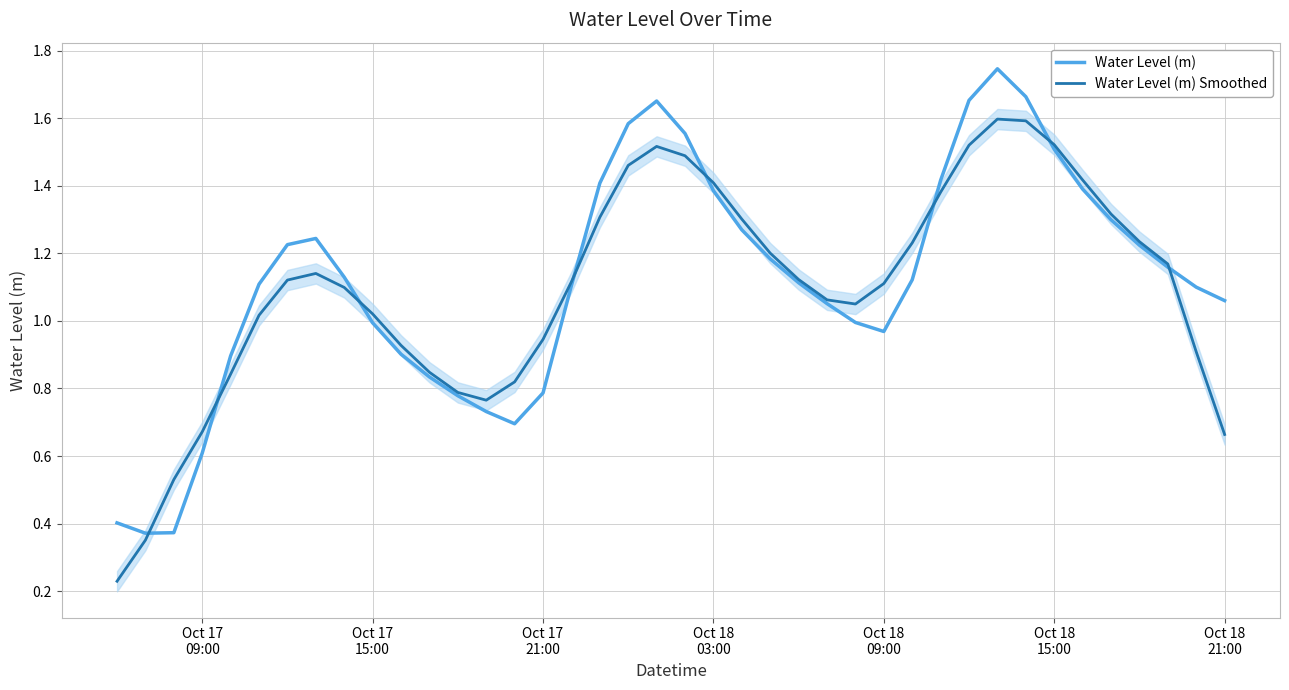

Does the chart have visible grid lines?

Yes